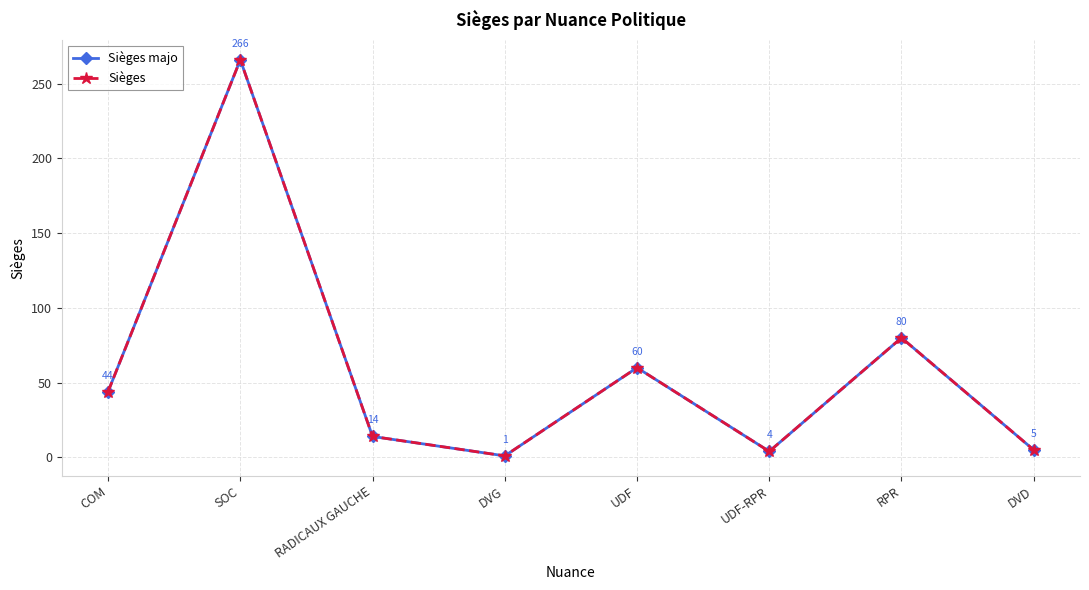

Which series has the widest spread of values?

Sièges majo